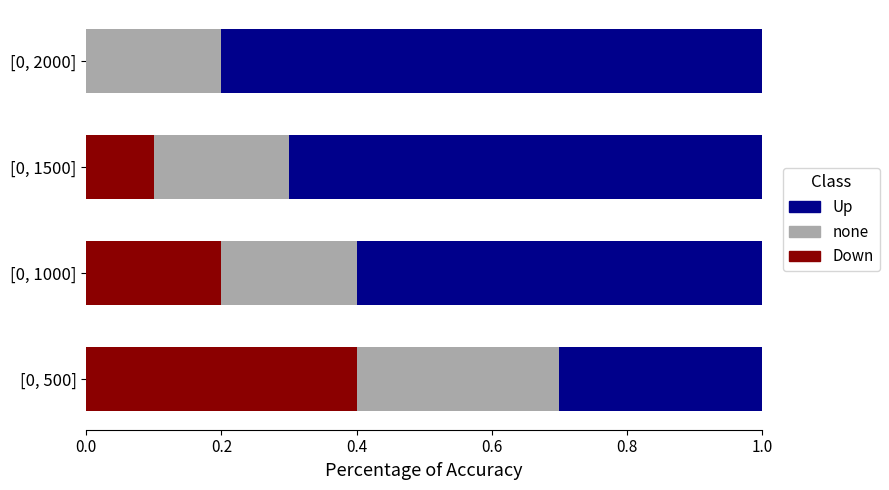

At which label does Down reach its peak?

[0, 500]